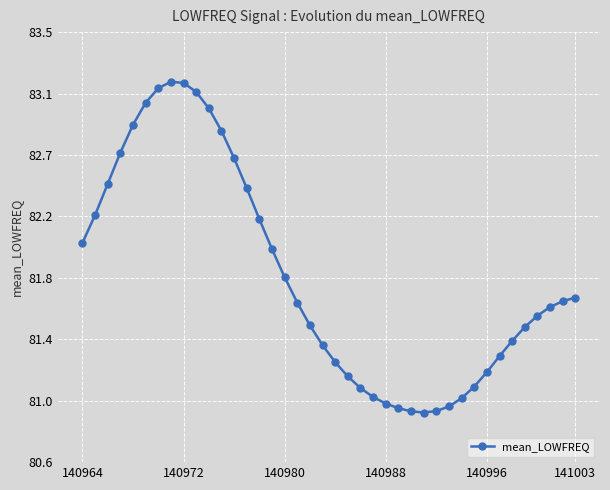

Is this an area chart (filled region under the line)?

No